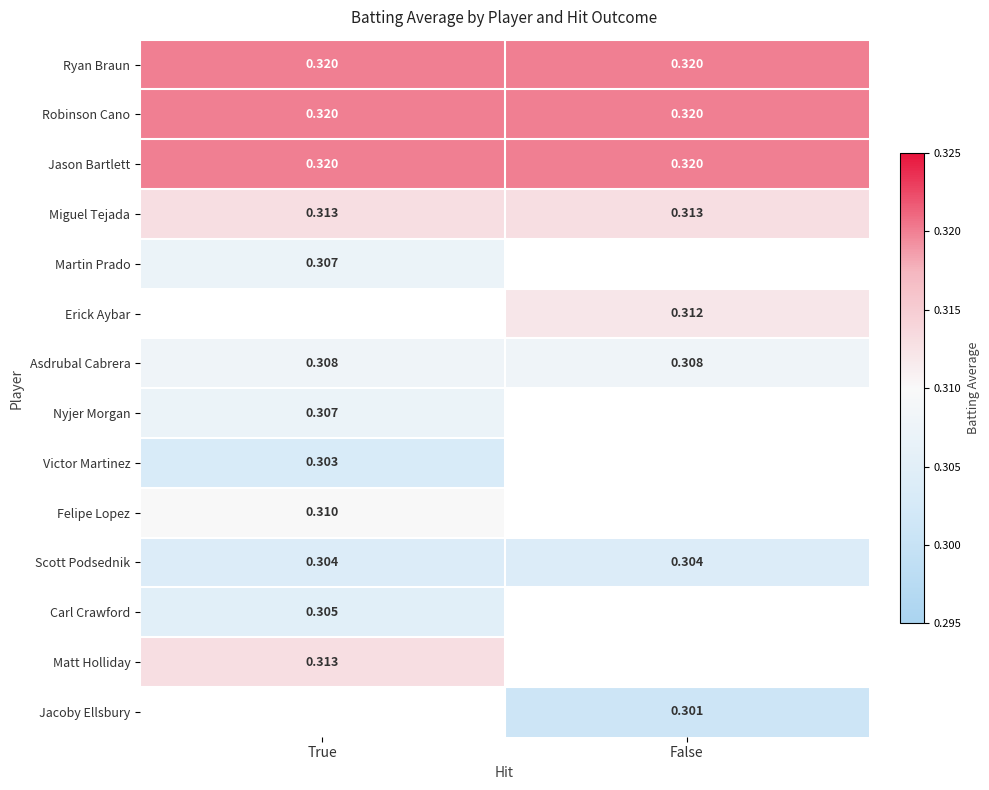

Which series has the largest total across all categories?

Ryan Braun